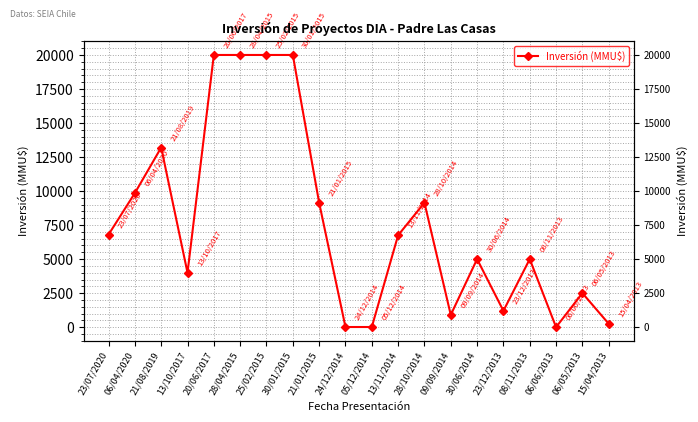

List the labels in order of value, smallest first.

06/06/2013, 24/12/2014, 05/12/2014, 15/04/2013, 09/09/2014, 23/12/2013, 06/05/2013, 13/10/2017, 30/06/2014, 08/11/2013, 13/11/2014, 23/07/2020, 21/01/2015, 28/10/2014, 06/04/2020, 21/08/2019, 20/06/2017, 28/04/2015, 25/02/2015, 30/01/2015